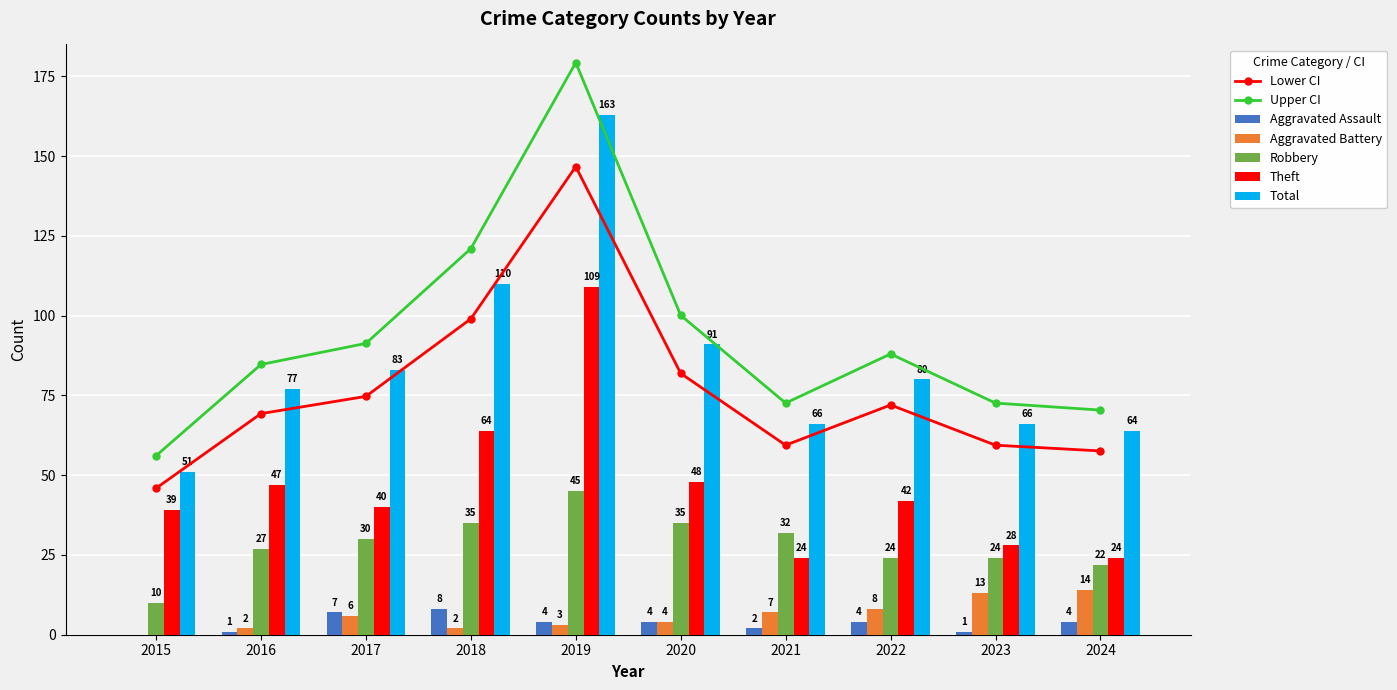

How many data points in Aggravated Battery are less than 6?

5